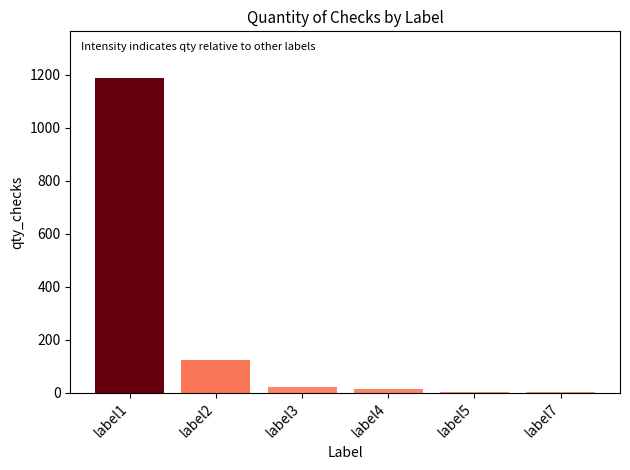

Which category has the highest value across all series?

label1